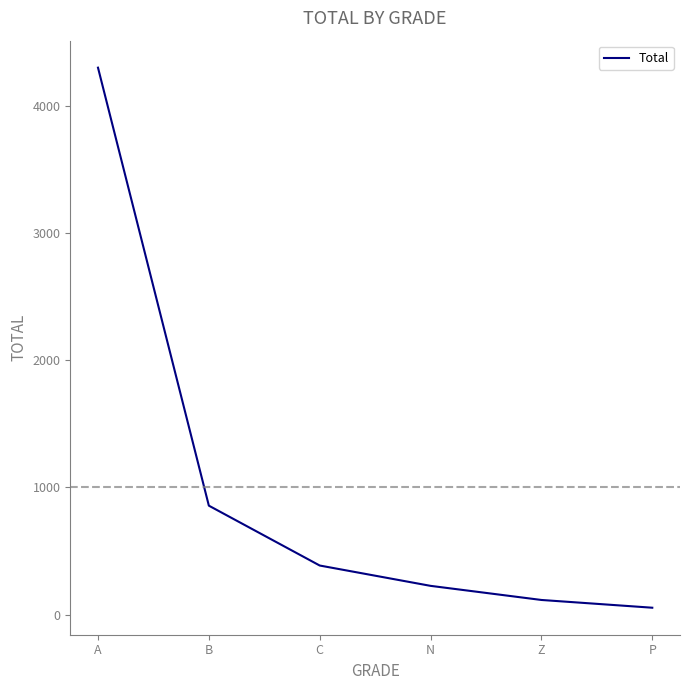

How many distinct data groups are displayed?

1